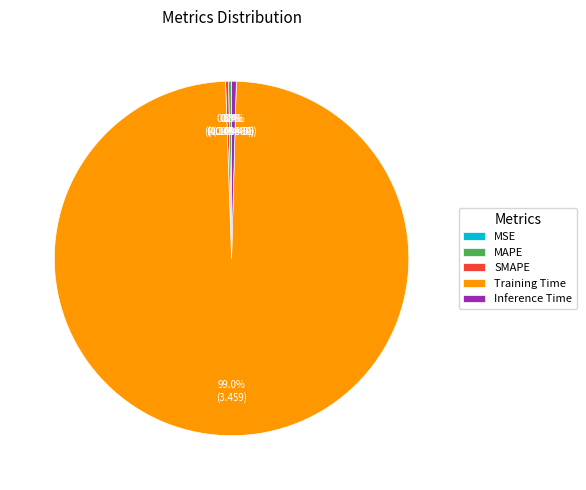

Which has a higher value, Inference Time or Training Time?

Training Time